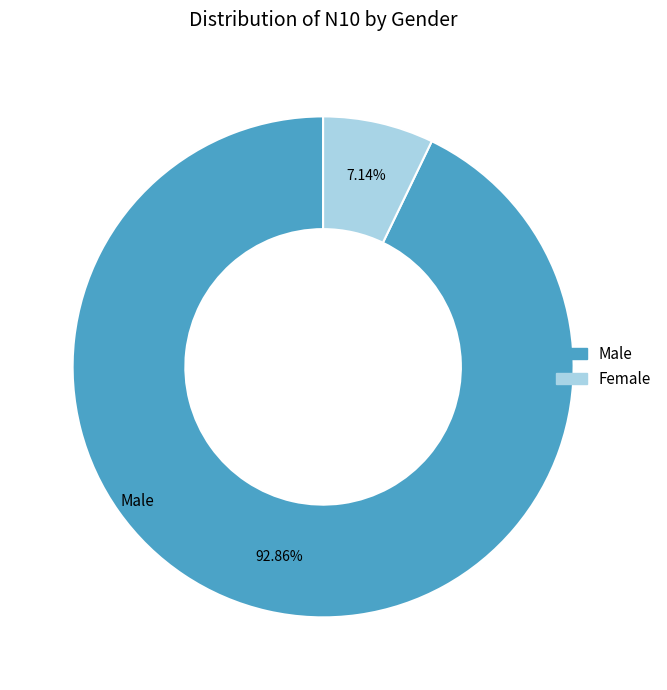

Does any single category account for the majority?

Yes